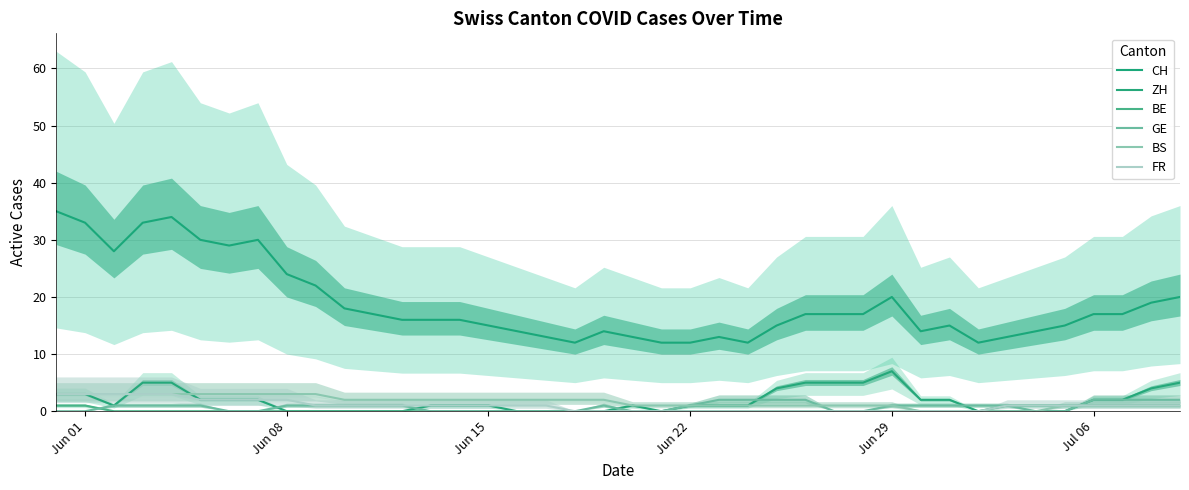

How many interior local peaks does the ZH series have?

2